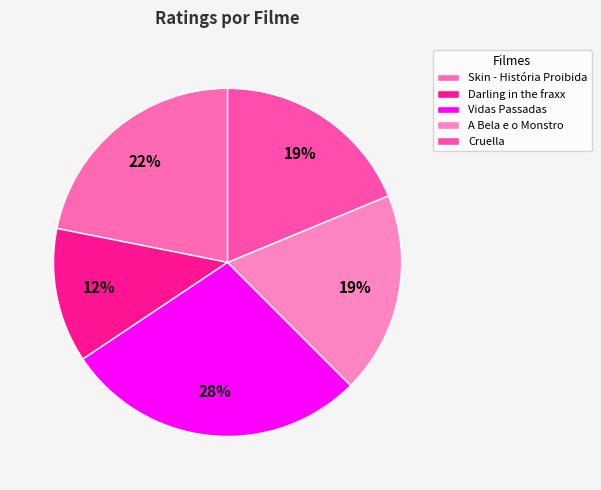

To the nearest percent, what portion does A Bela e o Monstro represent?

19%